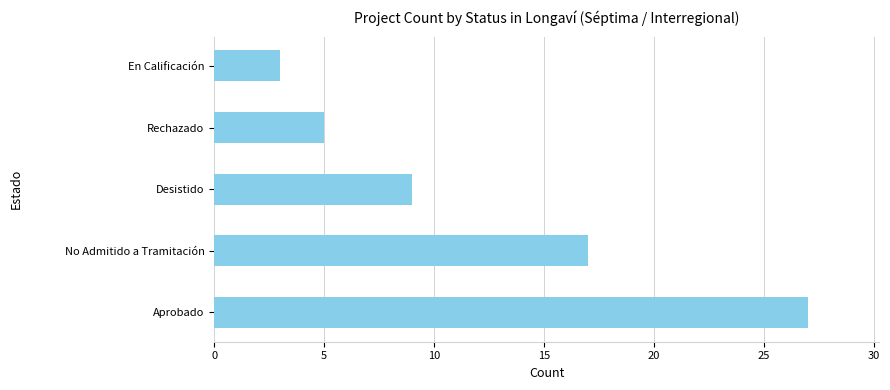

What is the average value?

12